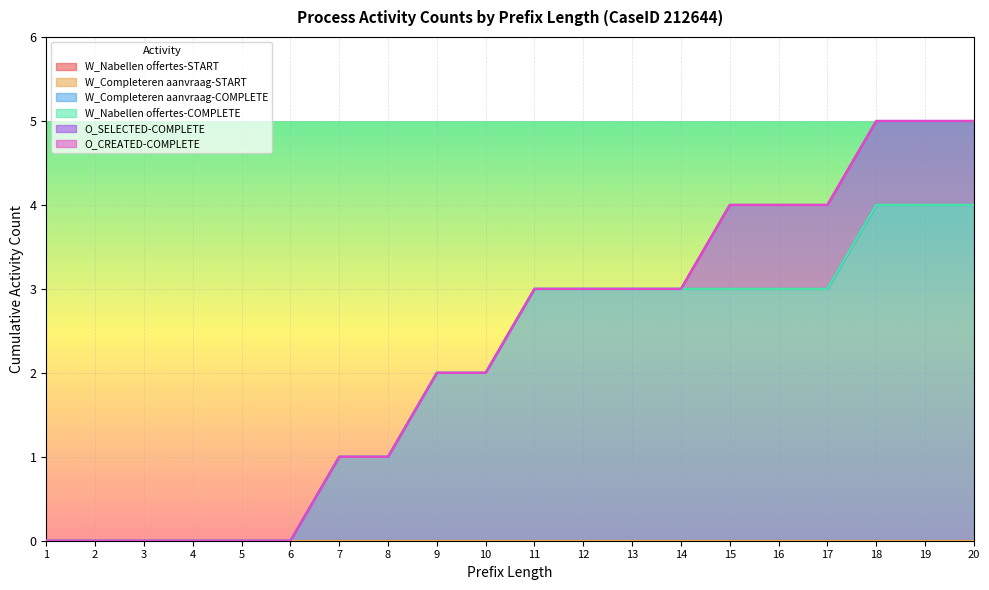

Is the value of W_Nabellen offertes-START at 7 greater than the value of W_Nabellen offertes-COMPLETE at 14?

No